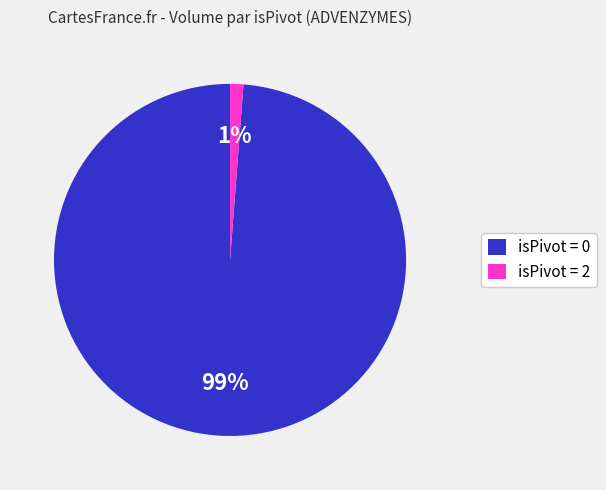

To the nearest percent, what is the average slice percentage?

50%